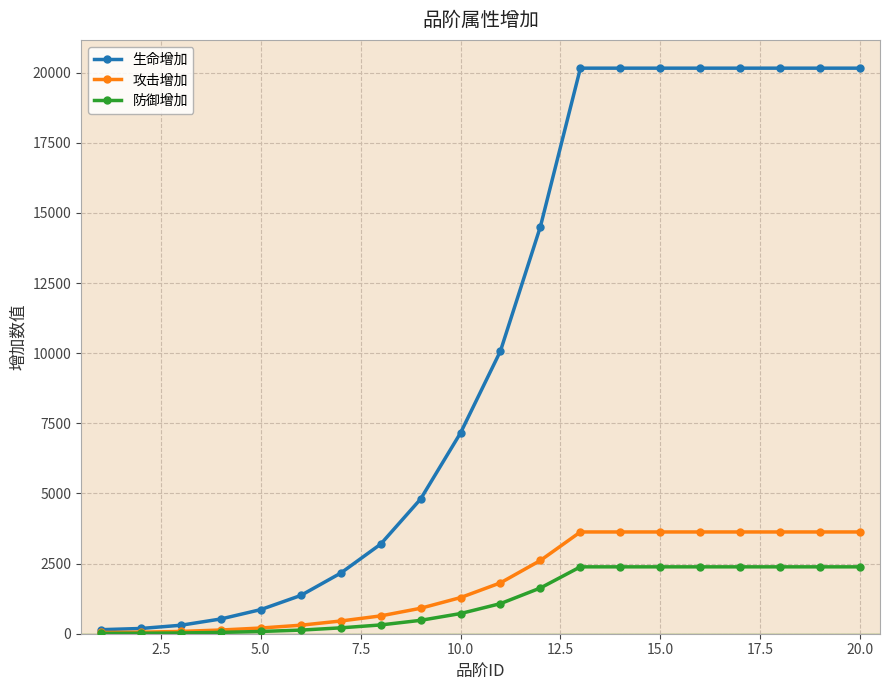

What is the maximum value shown in the chart?

20159